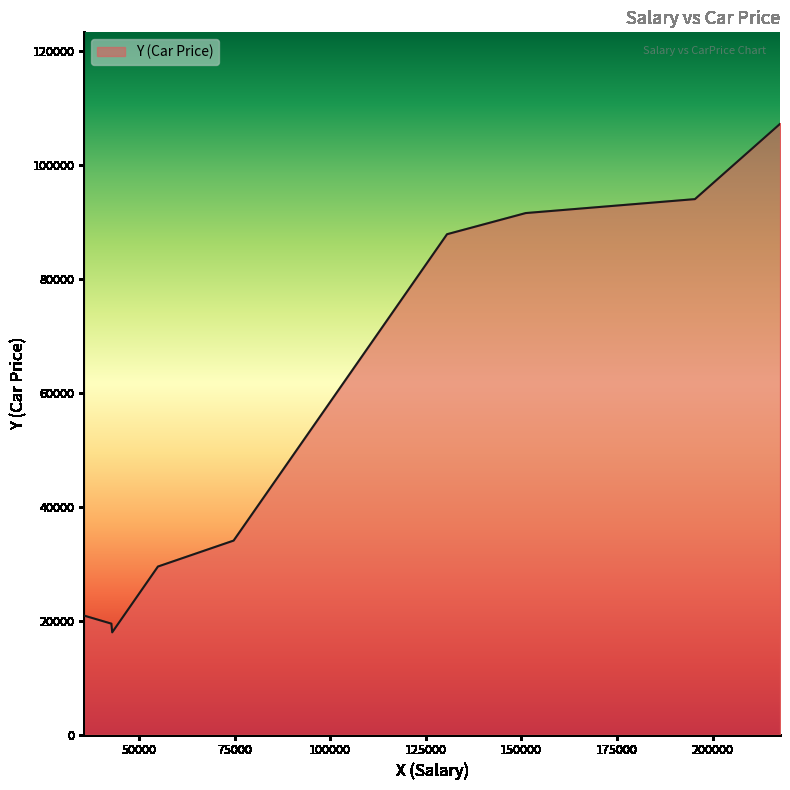

What is the minimum value shown in the chart?

17927